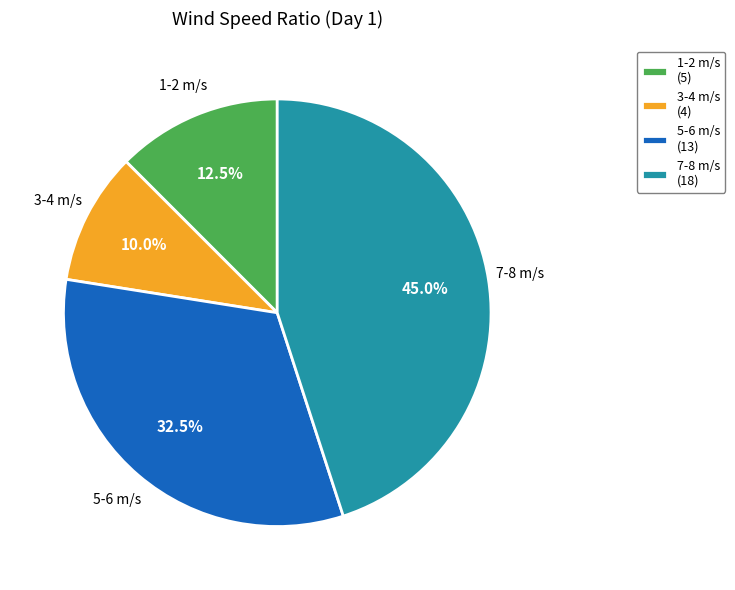

Which category has the smallest portion of the pie?

3-4 m/s